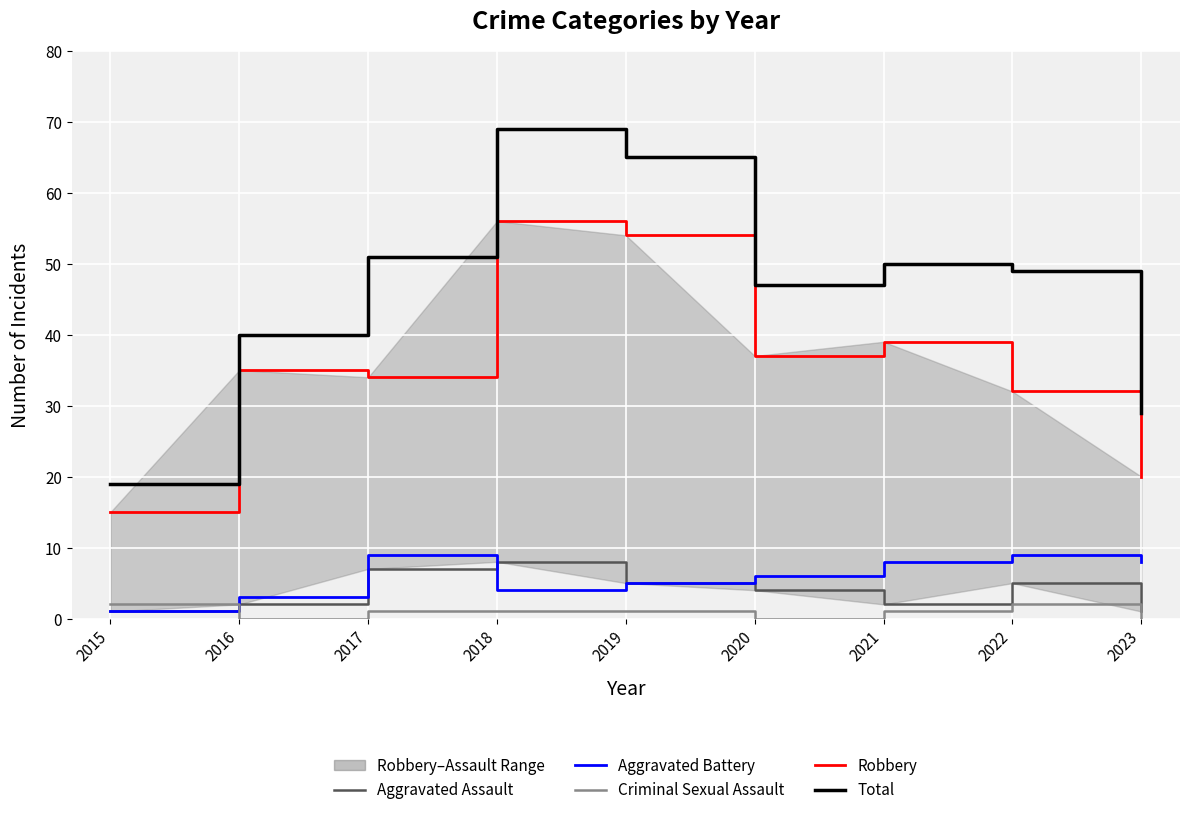

At which category is the sum across all series the highest?

2018